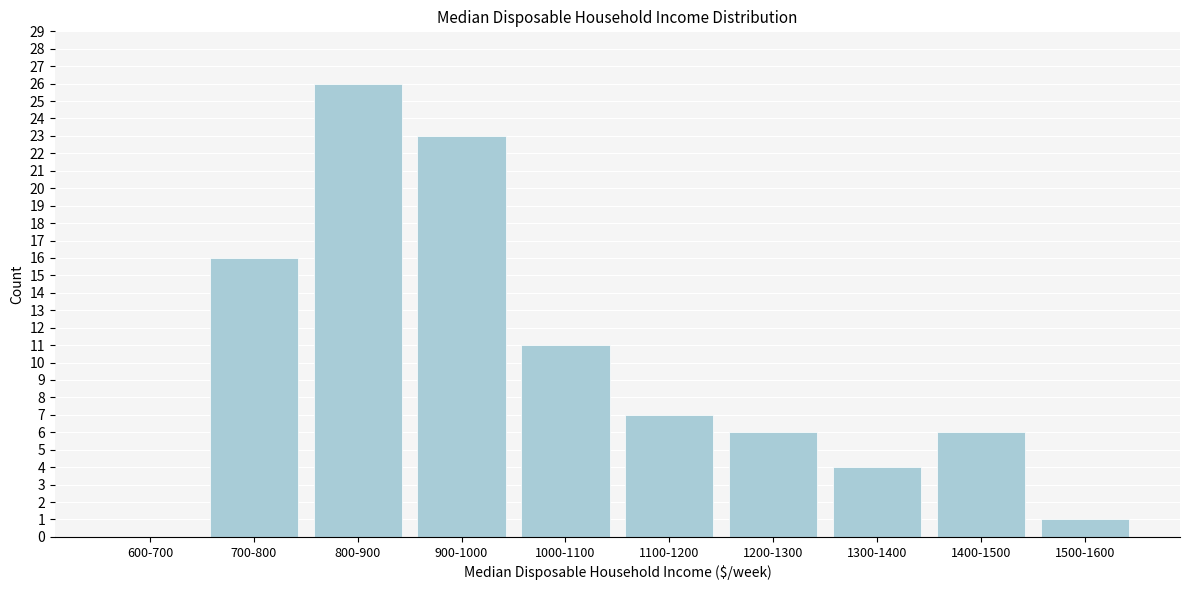

Reading left to right, list all the values displayed in this chart.

600-700=0	700-800=16	800-900=26	900-1000=23	1000-1100=11	1100-1200=7	1200-1300=6	1300-1400=4	1400-1500=6	1500-1600=1